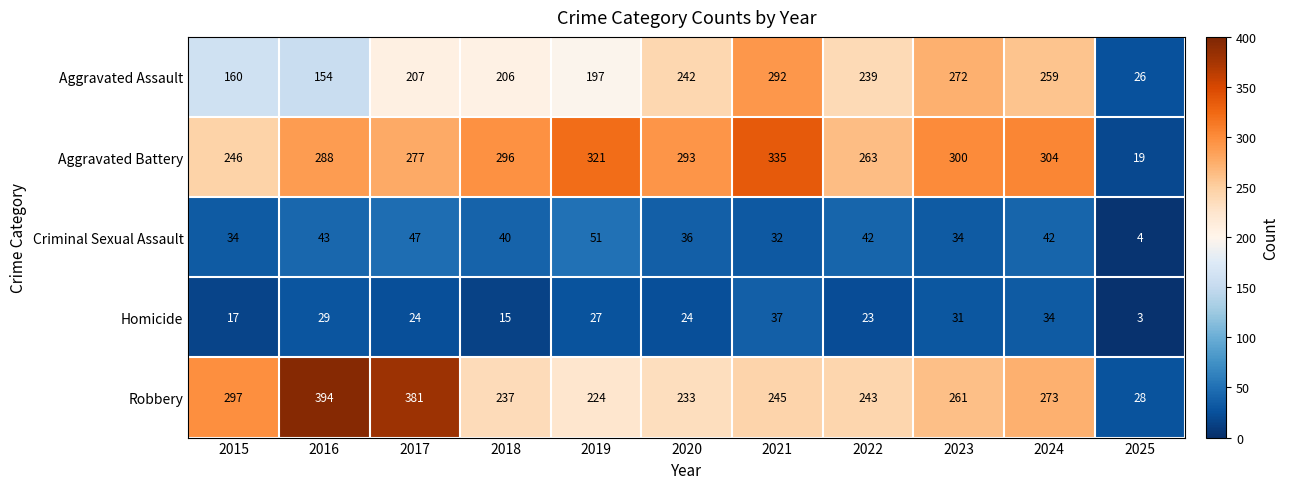

Between 2021 and 2024, which series saw the biggest shift?

Aggravated Assault